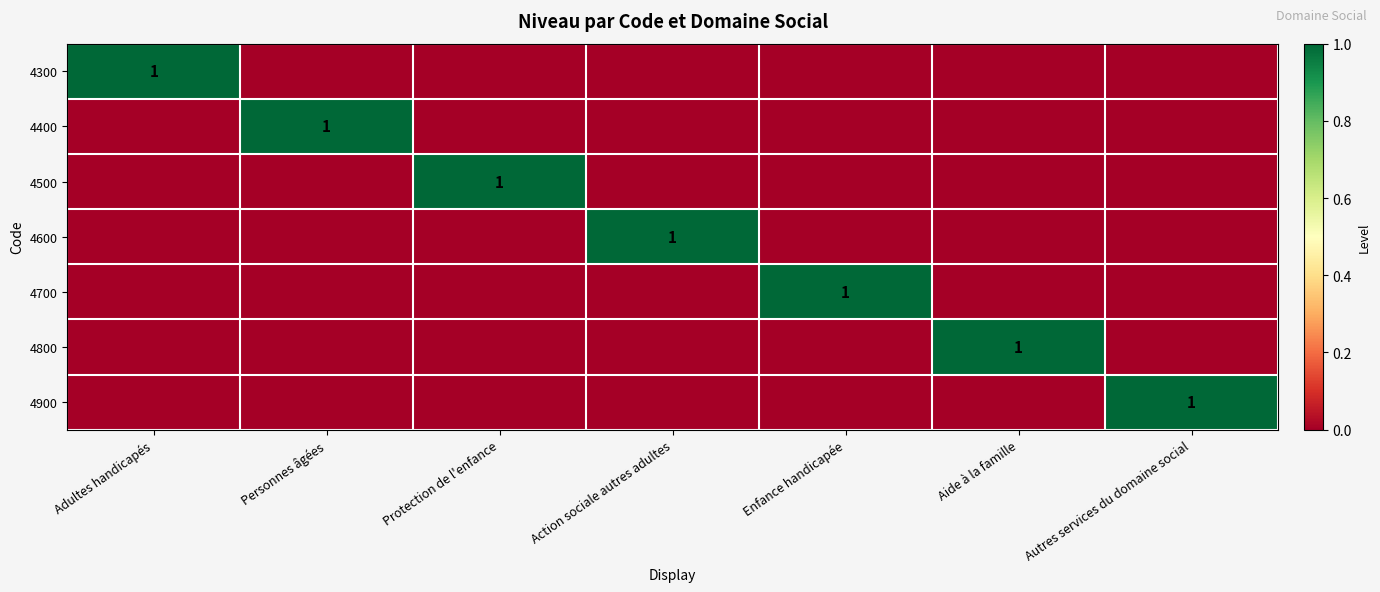

What is the greatest value displayed?

1